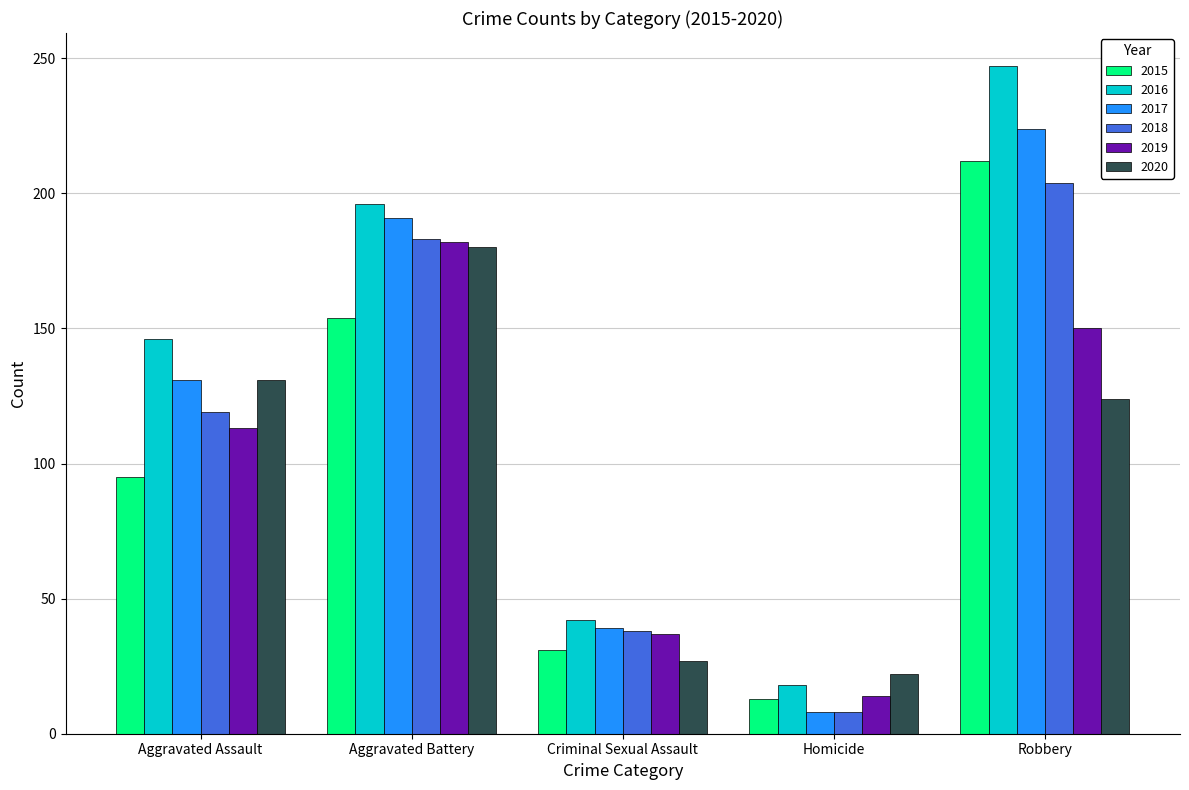

The 2016 series shows 18 at Homicide. True or false?

True